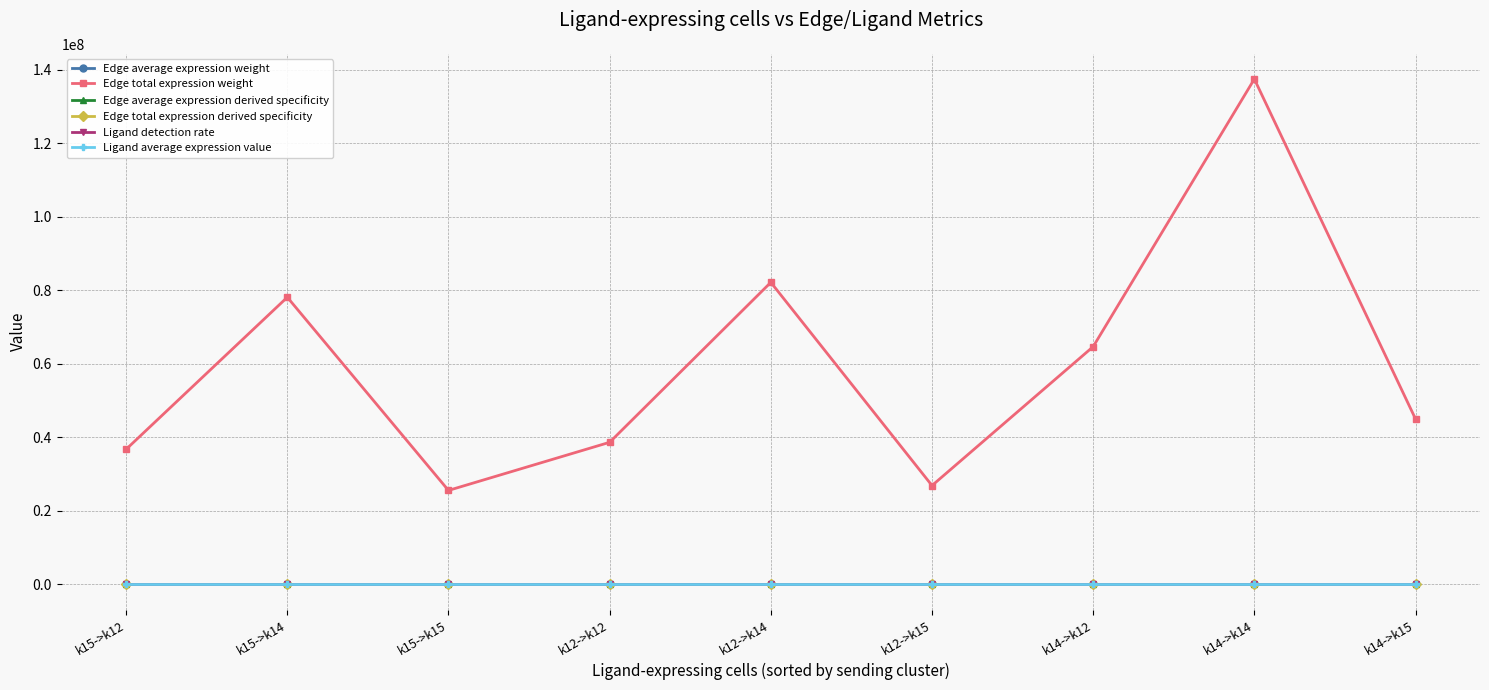

How many data points in Ligand average expression value are less than 10?

3